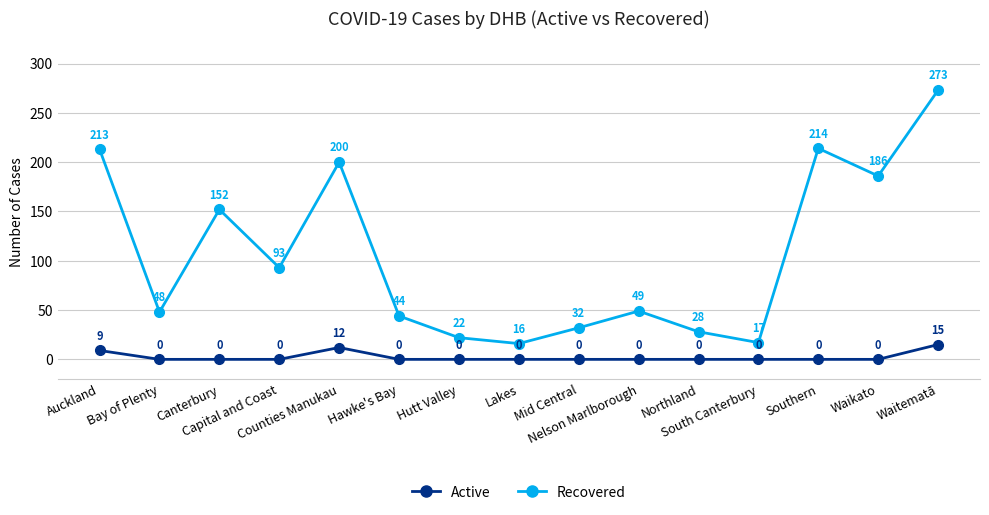

List the series in order of their overall mean, lowest first.

Active, Recovered